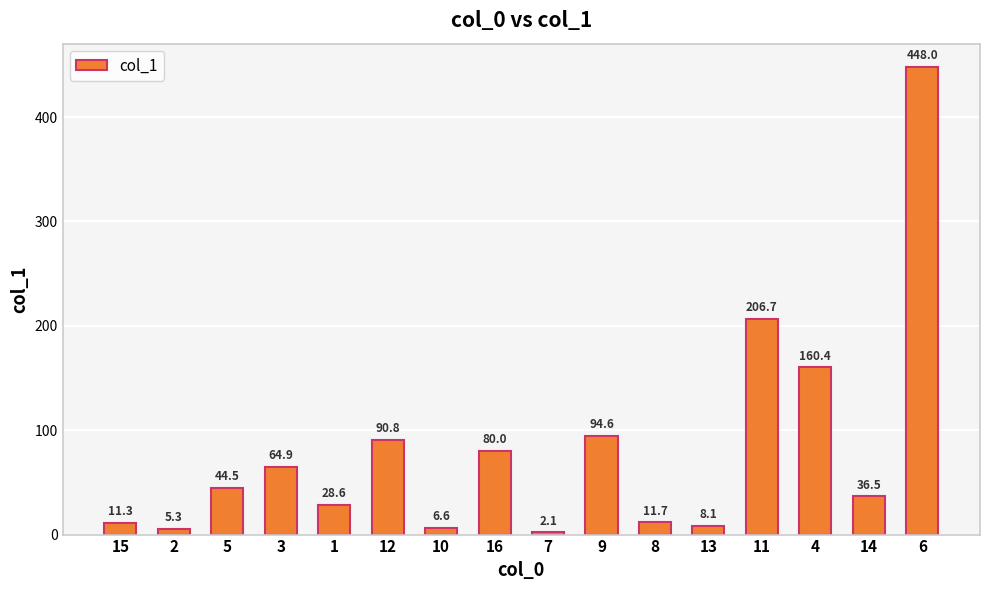

What is the label of the 11th bar from the left?

8